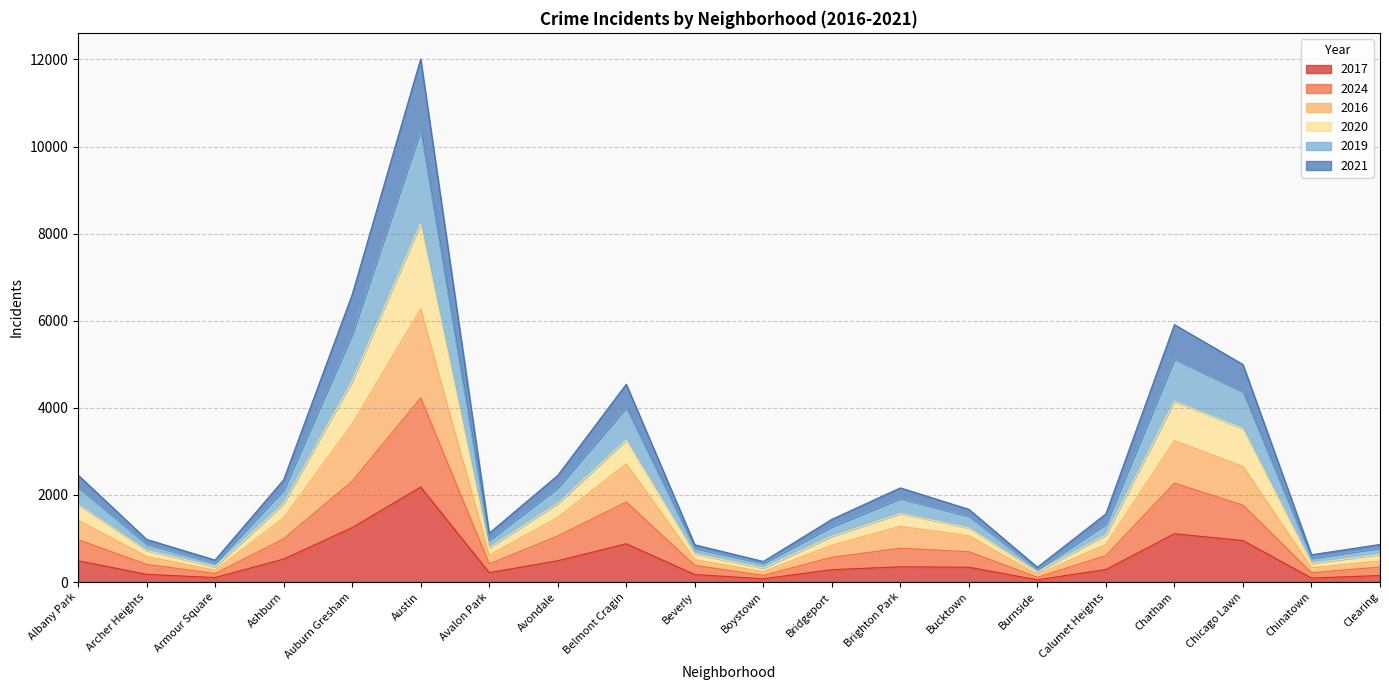

Is it true that 2017 equals 2999 at Austin?

False